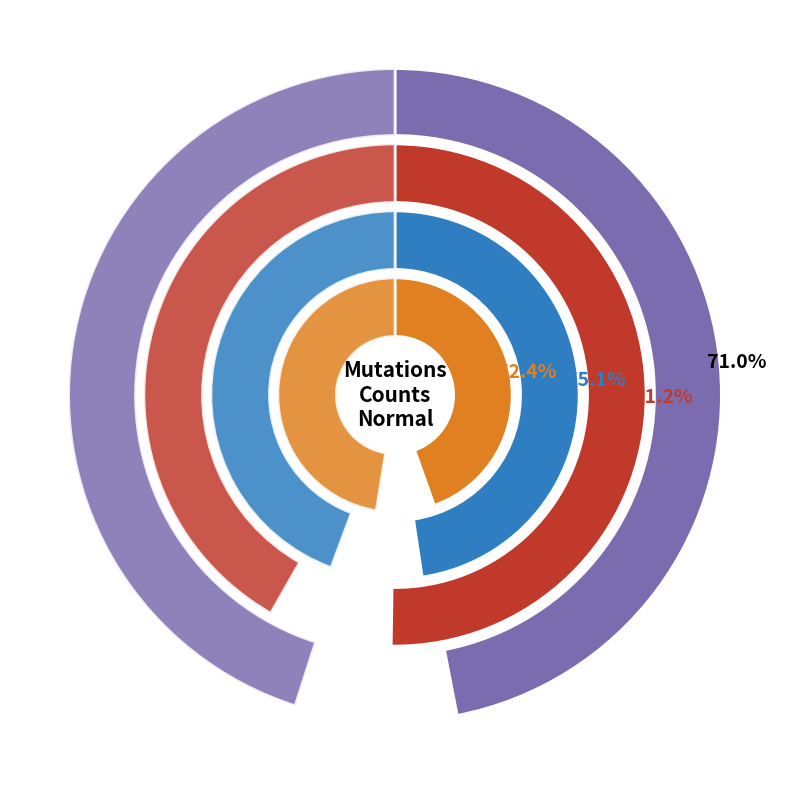

What is the smallest slice in the pie chart?

3